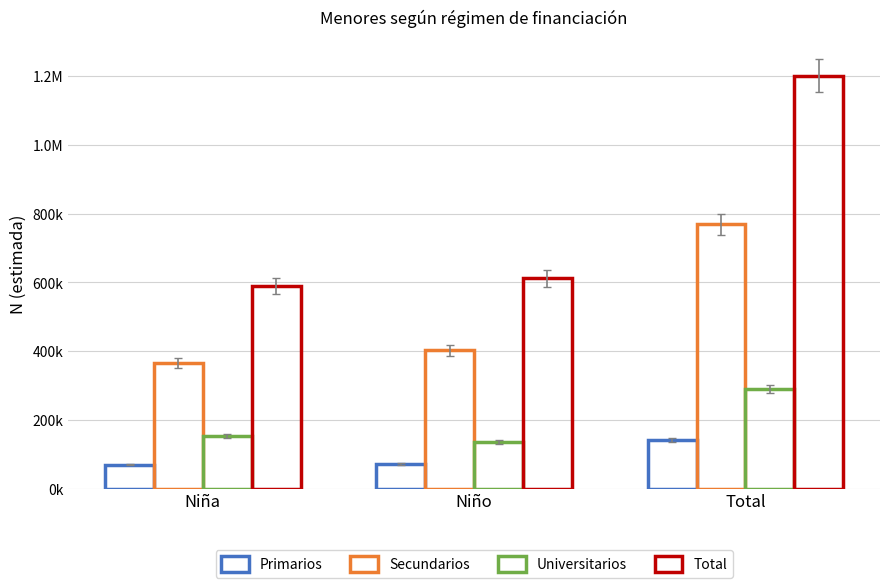

Are the bars horizontal?

No